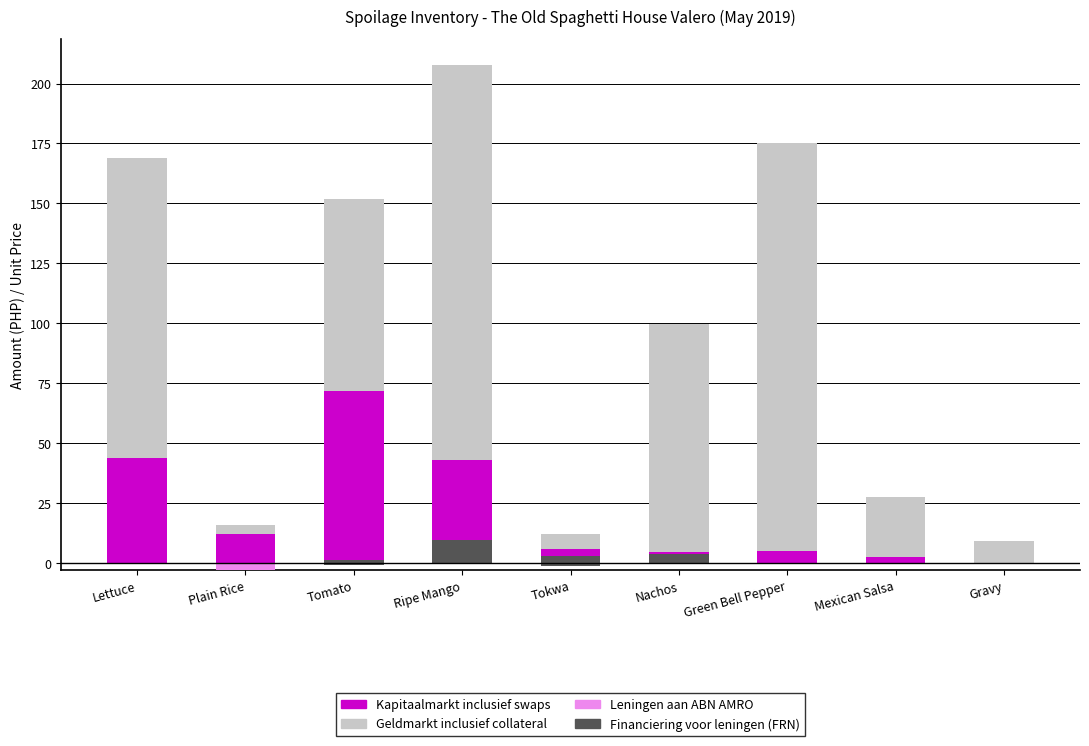

What is the label of the 8th bar from the left?

Mexican Salsa